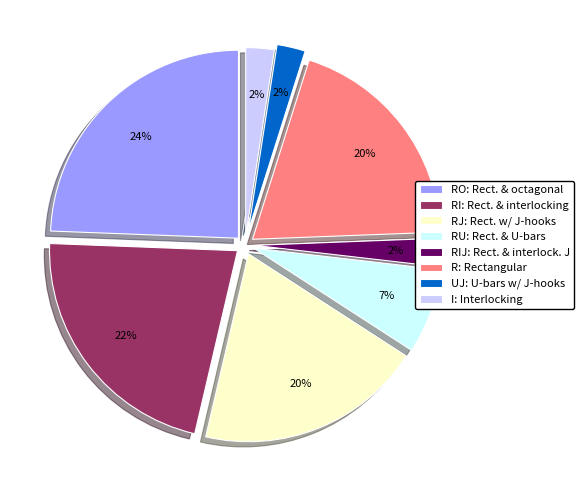

Do R: Rectangular and RIJ: Rect. & interlock. J together represent more than half of the pie?

No